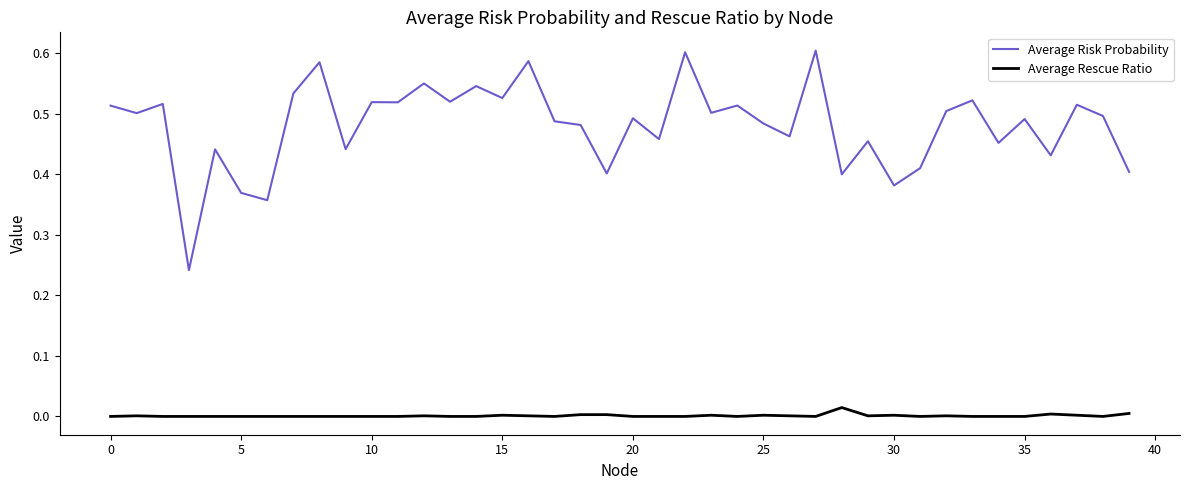

Rank the series by their maximum value, from lowest to highest.

Average Rescue Ratio, Average Risk Probability